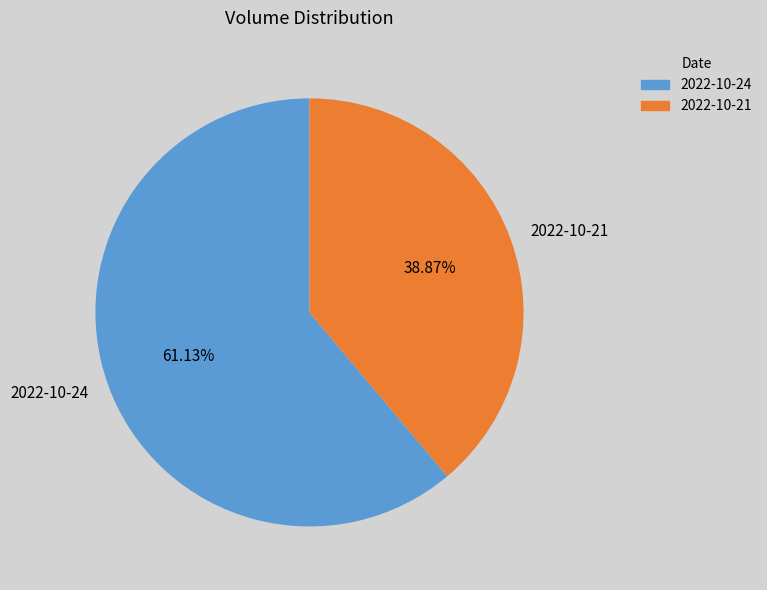

What is the ratio of the value at 2022-10-21 to the value at 2022-10-24?

0.6